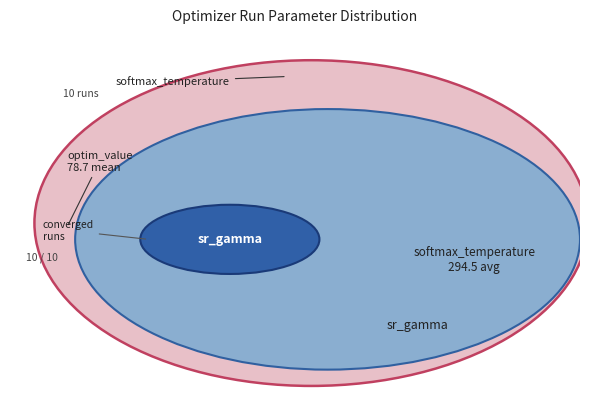

Is 3 the majority of the pie?

No